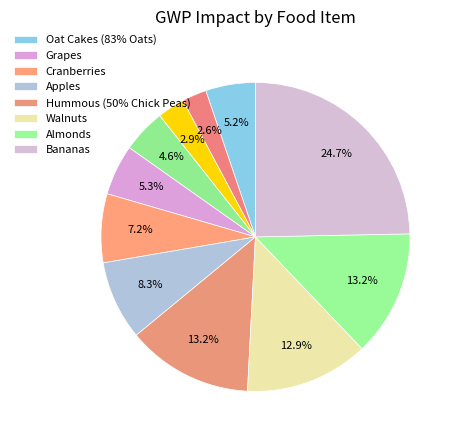

How many segments does this pie chart have?

11